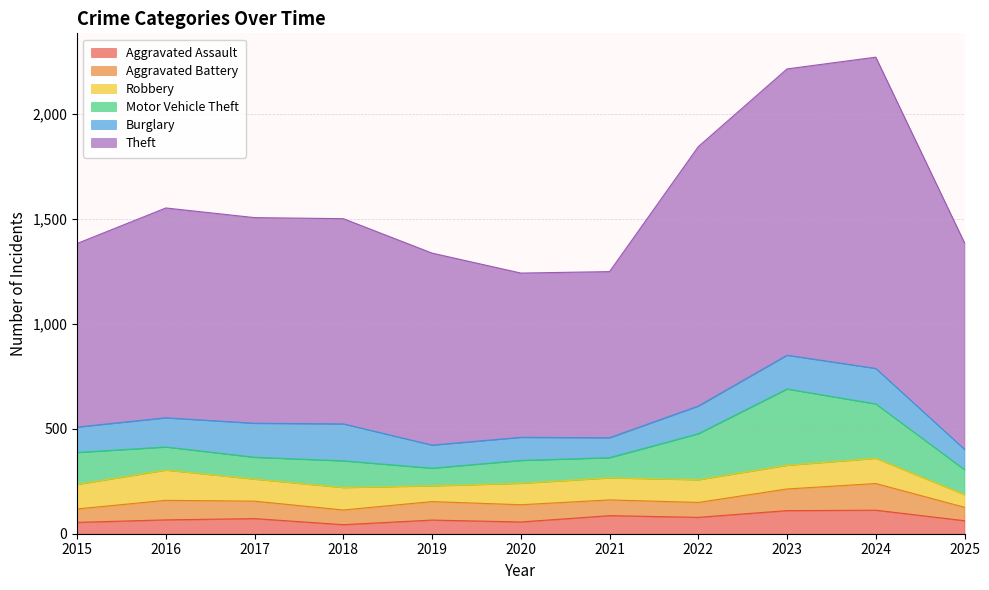

Count the number of categories in the chart.

11